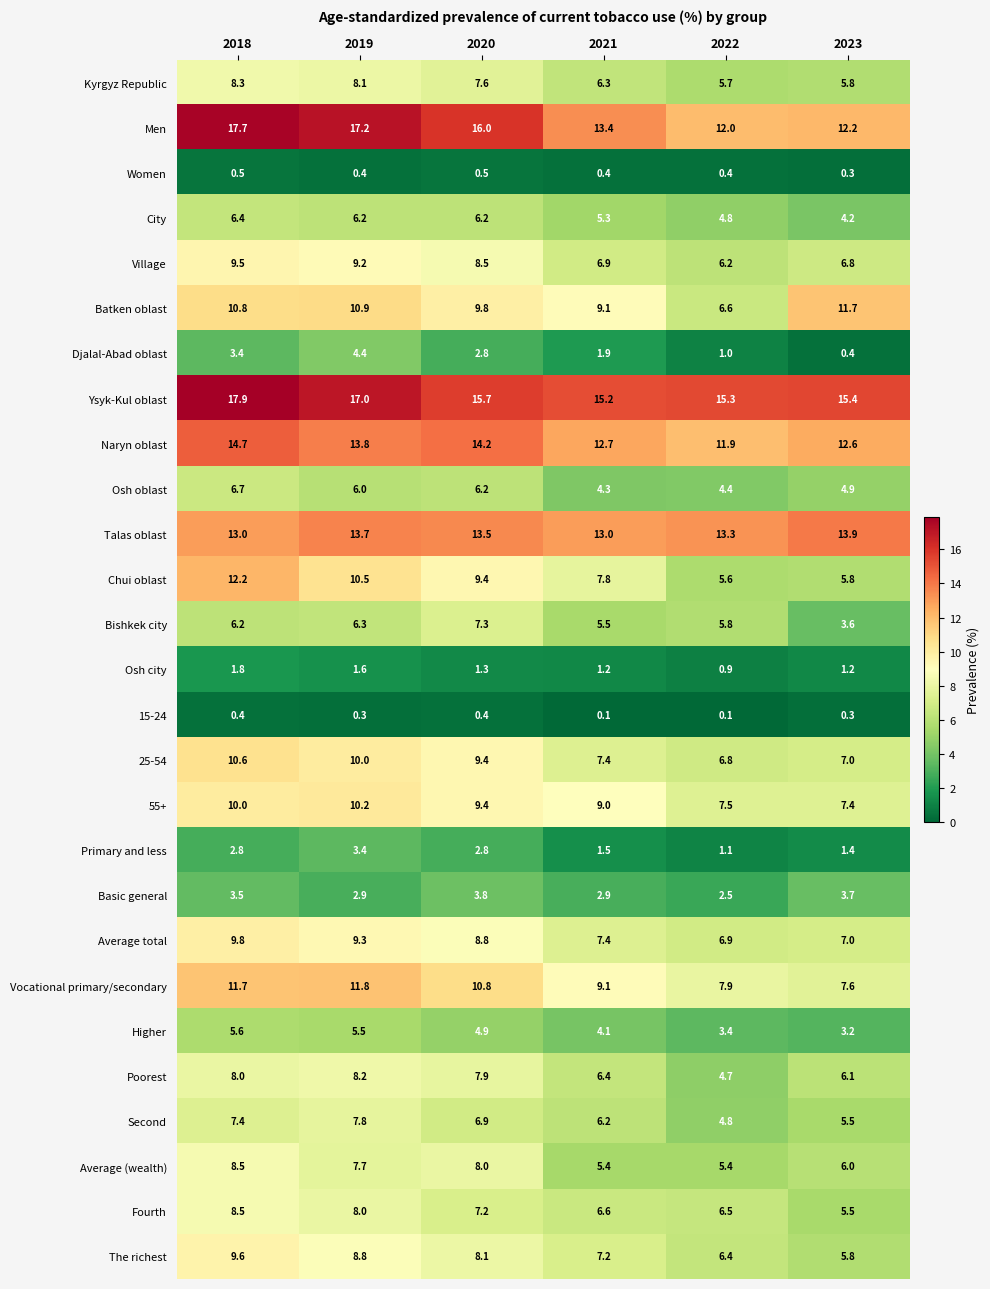

What is the spread (max minus min) of values at 2018?

17.5